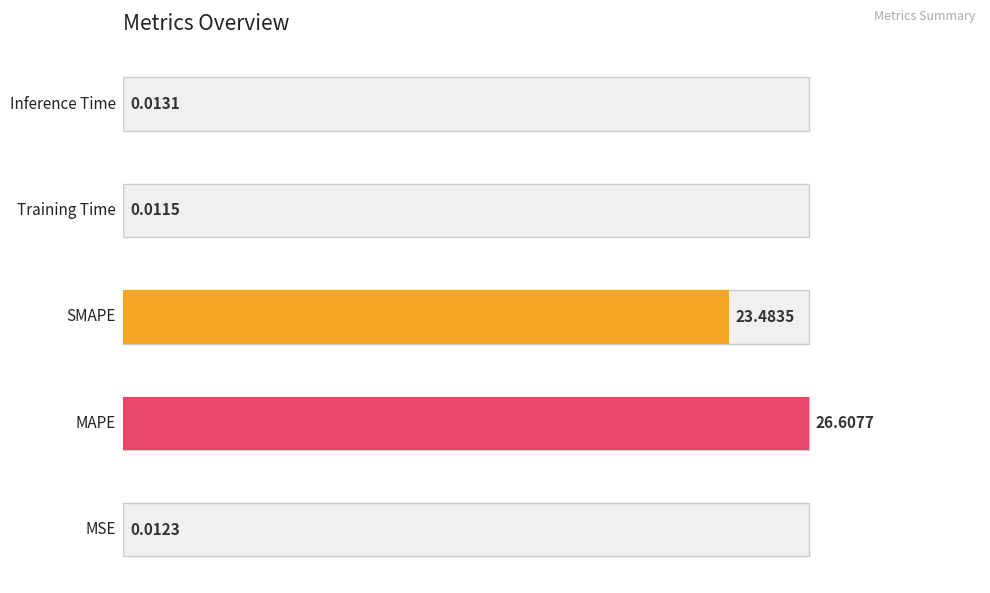

List the labels in order of value, largest first.

MAPE, SMAPE, Inference Time, MSE, Training Time